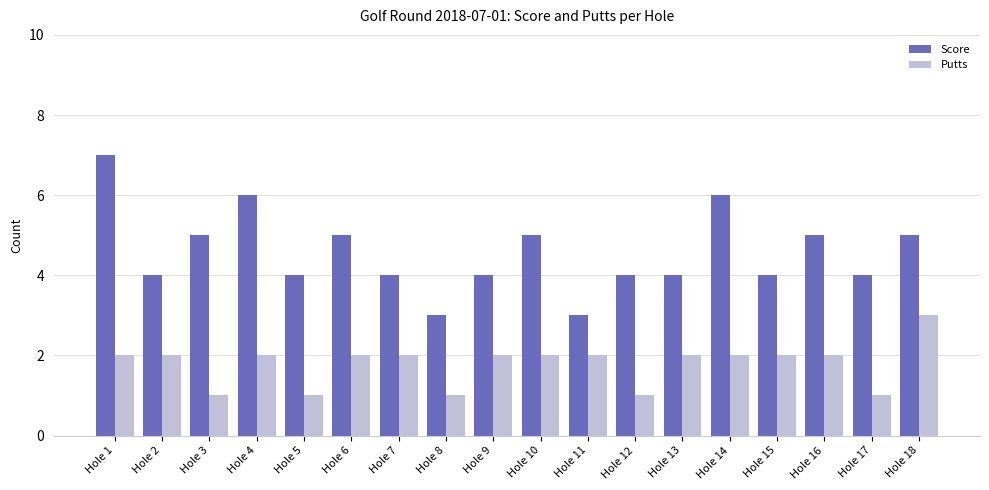

What is the difference between the highest and lowest values at Hole 4?

4